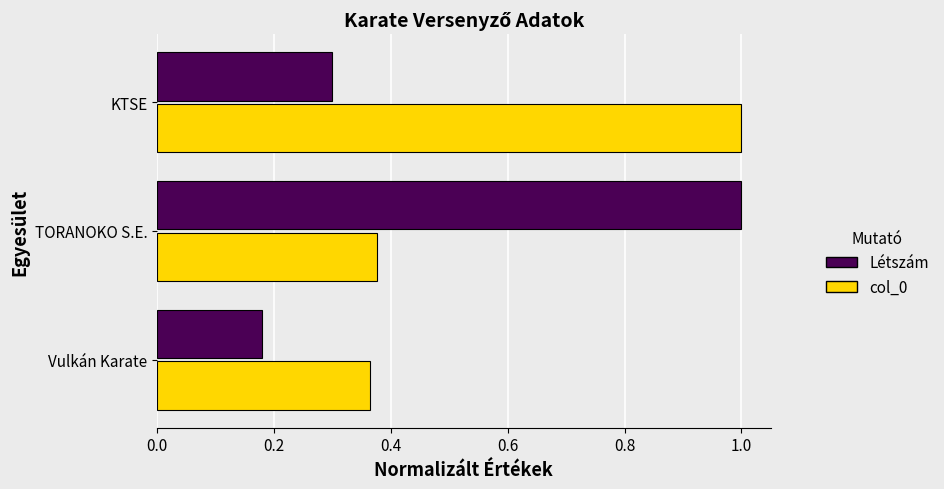

What is the spread (max minus min) of values at TORANOKO S.E.?

0.6